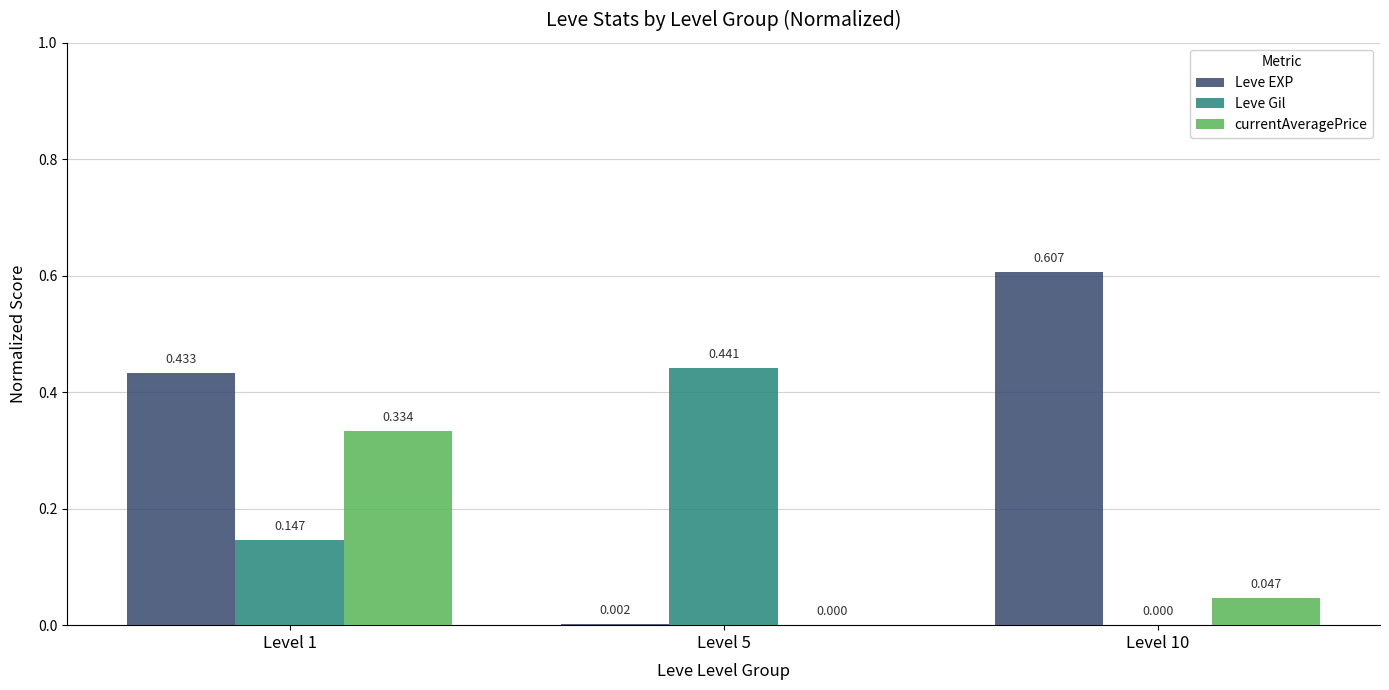

Which series has the widest spread of values?

Leve EXP